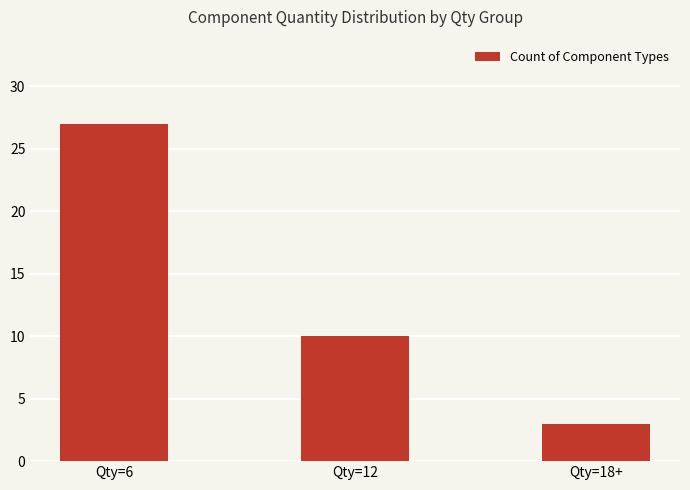

The chart shows a value of 10 at Qty=12. True or false?

True